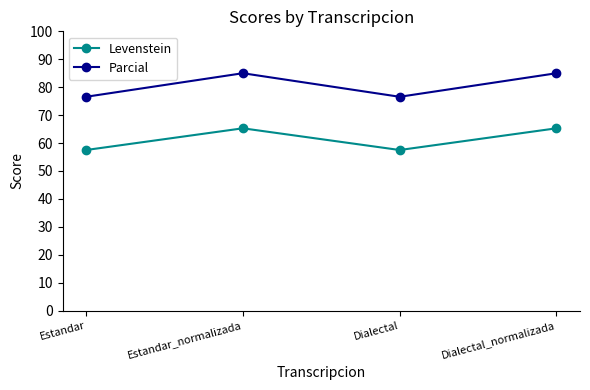

What is the difference between the highest and lowest values at Dialectal_normalizada?

19.7